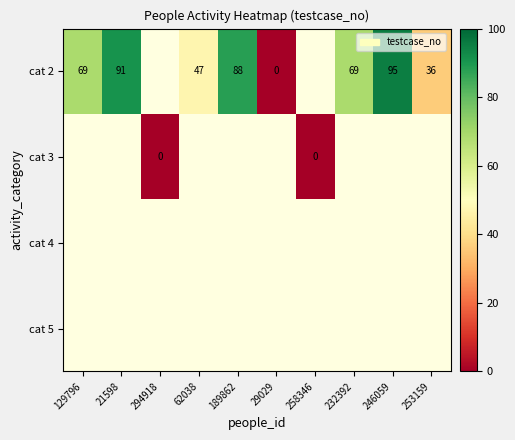

True or false: cat 2 has a value of 95 at 246059.

True